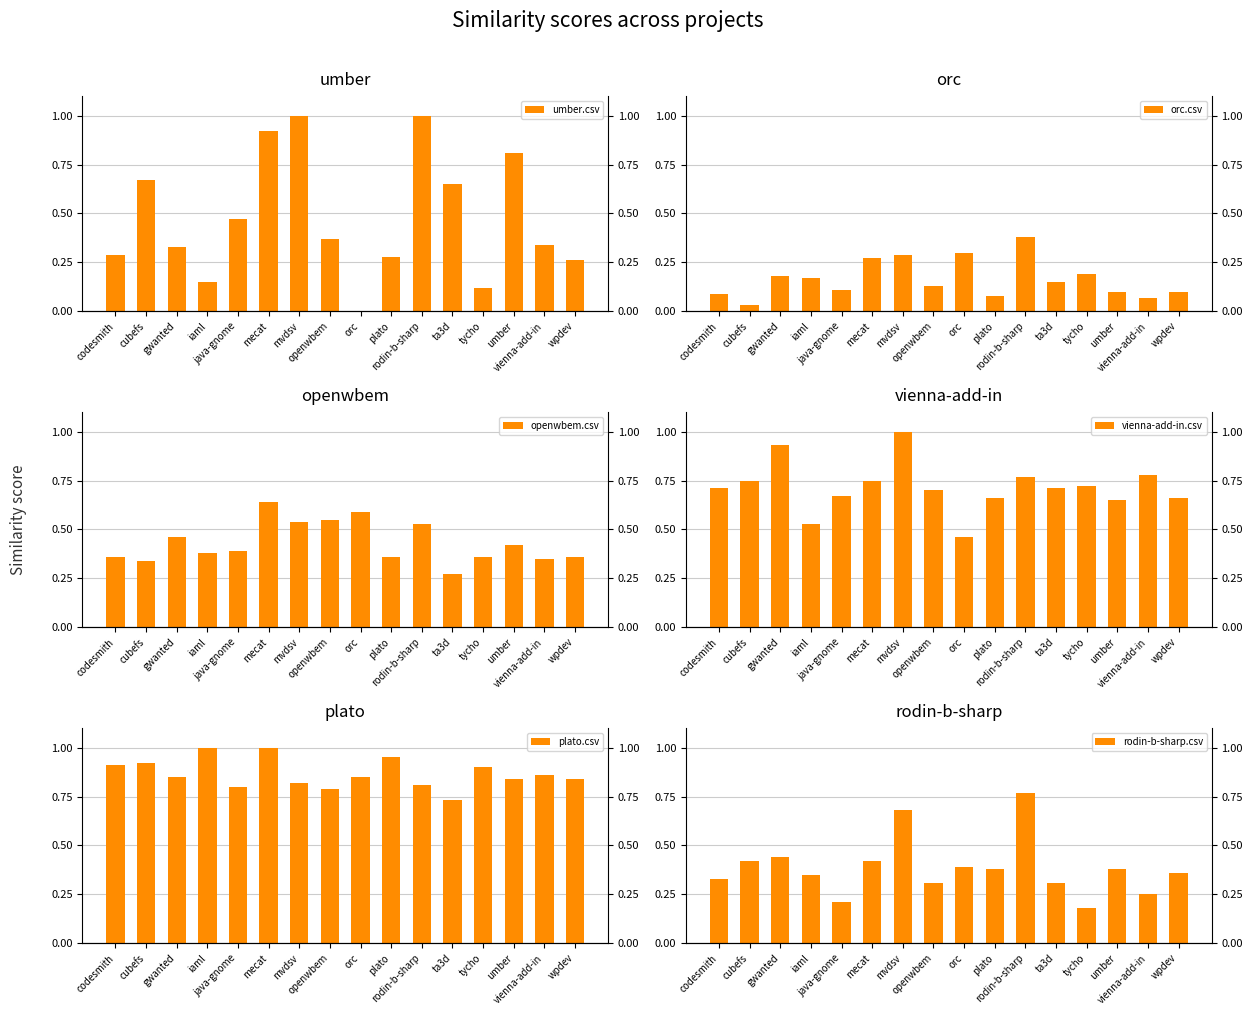

Rank the series at tycho from lowest to highest value.

umber.csv, rodin-b-sharp.csv, orc.csv, openwbem.csv, vienna-add-in.csv, plato.csv